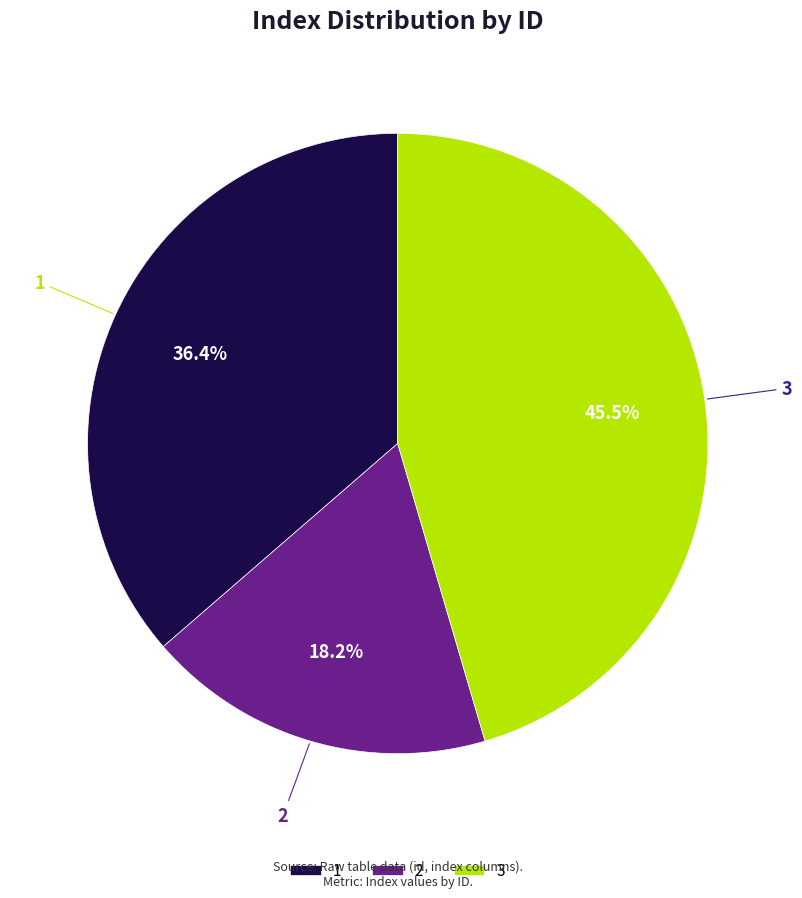

What portion of the pie excludes 3?

54.5%